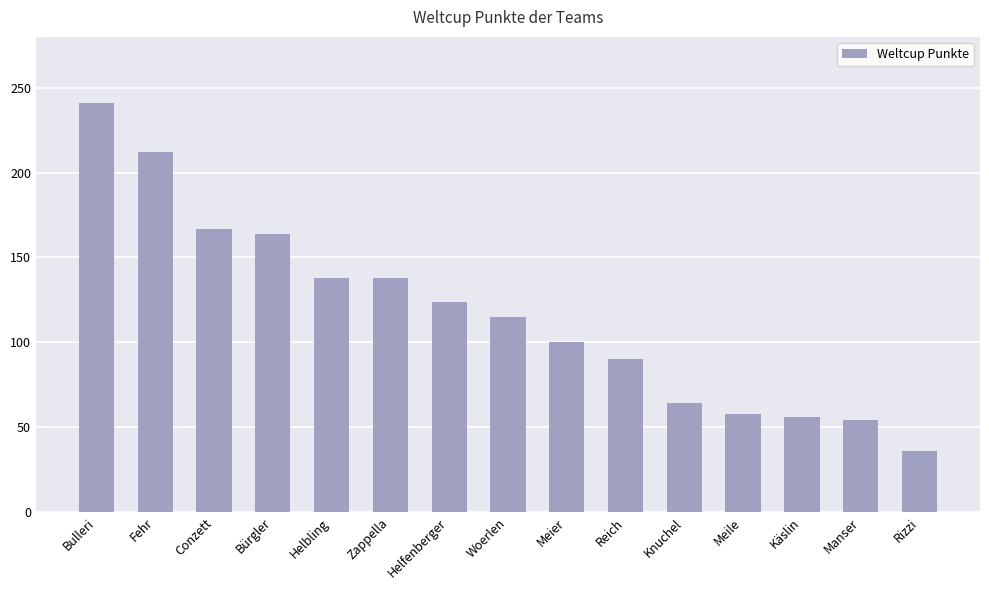

Read the value at Knuchel.

64